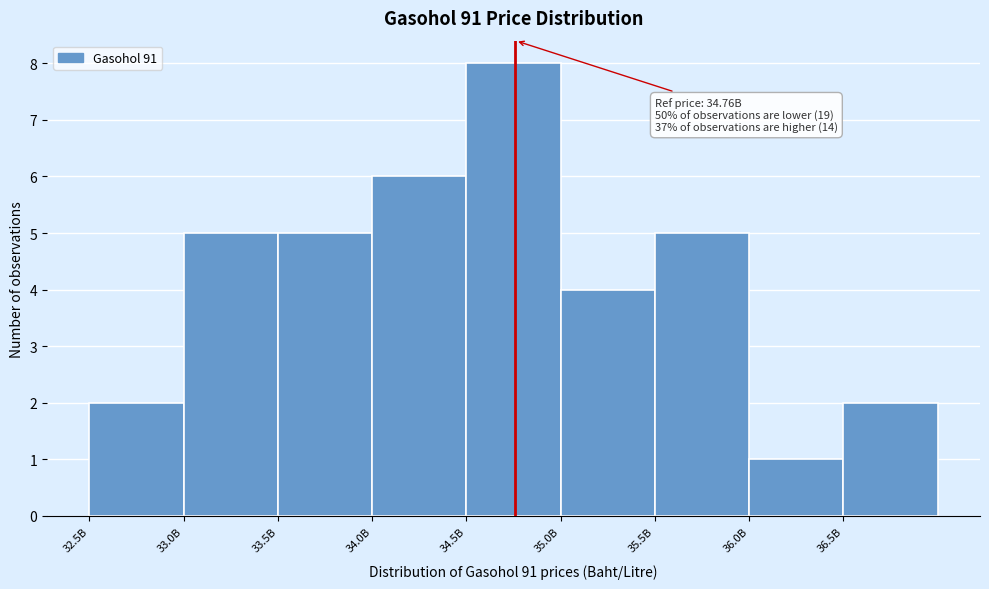

Reading left to right, what are all the values shown in this chart?

32.5B=2	33.0B=5	33.5B=5	34.0B=6	34.5B=8	35.0B=4	35.5B=5	36.0B=1	36.5B=2